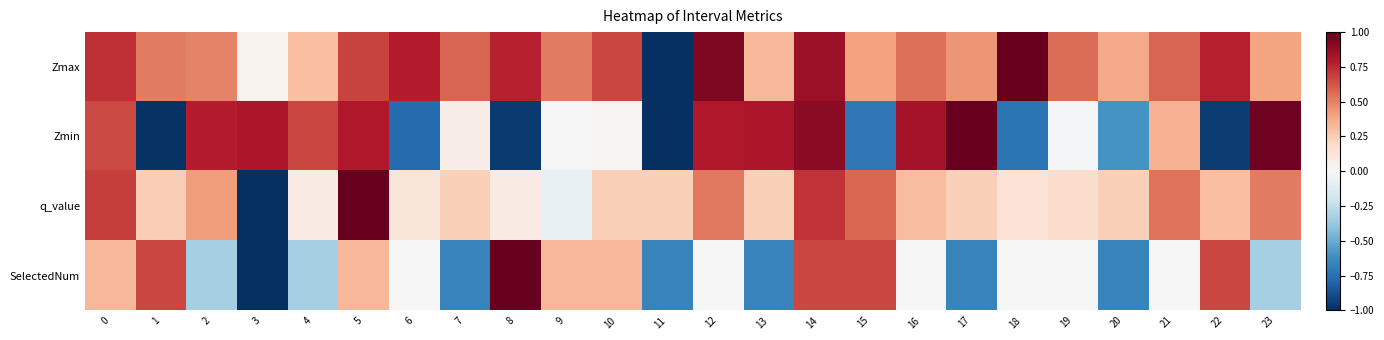

Rank the series at 17 from highest to lowest value.

Zmin, Zmax, q_value, SelectedNum